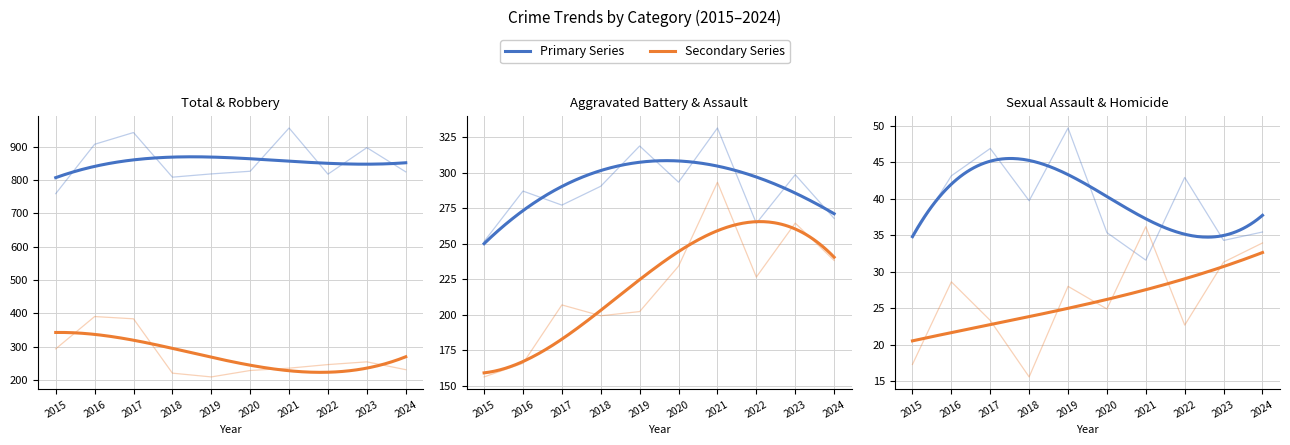

Reading left to right, transcribe all the data shown in this chart.

Aggravated Assault: 2015=156.2	2016=165.8	2017=206.9	2018=199.3	2019=202.2	2020=234.2	2021=293.3	2022=226.5	2023=264.6	2024=238.3
Aggravated Battery: 2015=251.6	2016=287.1	2017=277.3	2018=290.5	2019=318.9	2020=293.4	2021=331.6	2022=264.4	2023=298.7	2024=267.9
Criminal Sexual Assault: 2015=34.6	2016=43.2	2017=46.9	2018=39.7	2019=49.7	2020=35.4	2021=31.6	2022=42.9	2023=34.3	2024=35.5
Homicide: 2015=17.3	2016=28.6	2017=23.3	2018=15.6	2019=28.0	2020=24.9	2021=36.2	2022=22.7	2023=31.3	2024=34.0
Robbery: 2015=292.9	2016=389.9	2017=383.1	2018=220.1	2019=208.7	2020=228.0	2021=235.0	2022=245.8	2023=254.0	2024=230.5
Total: 2015=758.6	2016=906.7	2017=942.0	2018=808.1	2019=817.8	2020=825.8	2021=955.6	2022=817.1	2023=896.7	2024=824.0